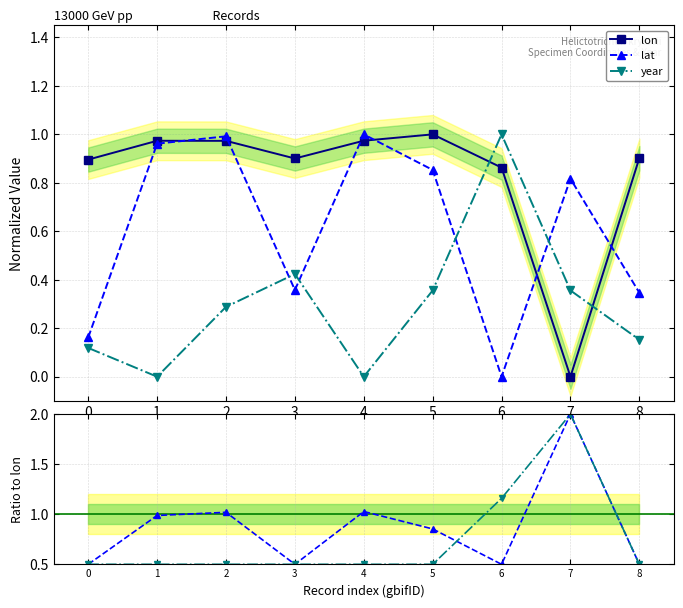

What is the total value across all series at 7?

5.2